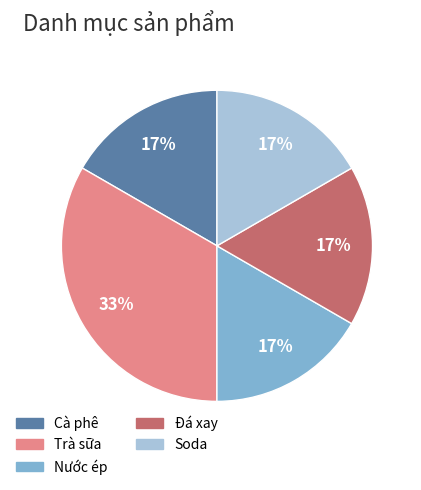

The Trà sữa slice represents 28% of the pie. True or false?

False